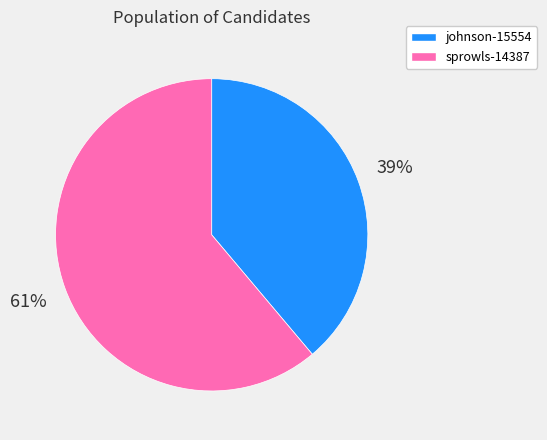

Is there any slice that represents more than half of the pie?

Yes